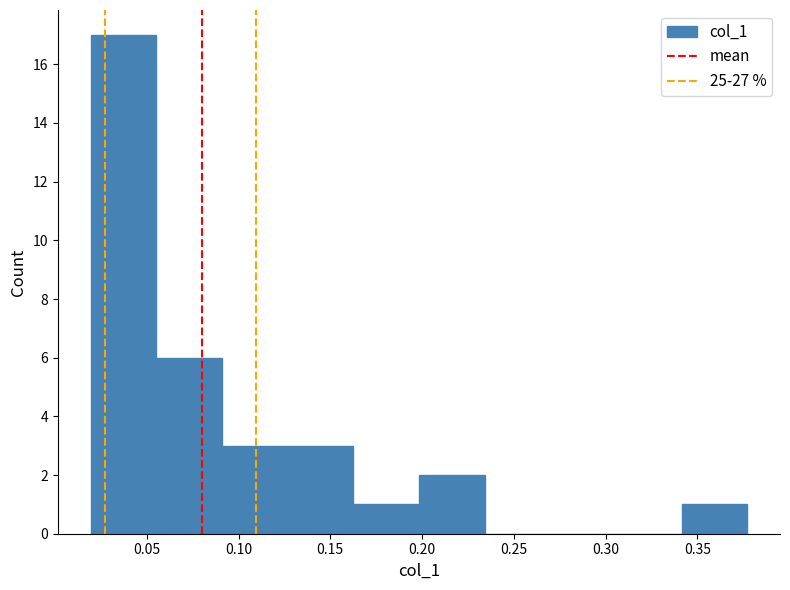

Reading left to right, transcribe this chart: for each bar, give the range it covers on the x-axis and its height. Neither the bar edges nor the heights are printed on the chart, so give them approximately, as read against the axes.

0.020 to 0.055: 17
0.055 to 0.090: 6
0.090 to 0.125: 3
0.125 to 0.165: 3
0.165 to 0.200: 1
0.200 to 0.235: 2
0.235 to 0.270: 0
0.270 to 0.305: 0
0.305 to 0.340: 0
0.340 to 0.375: 1